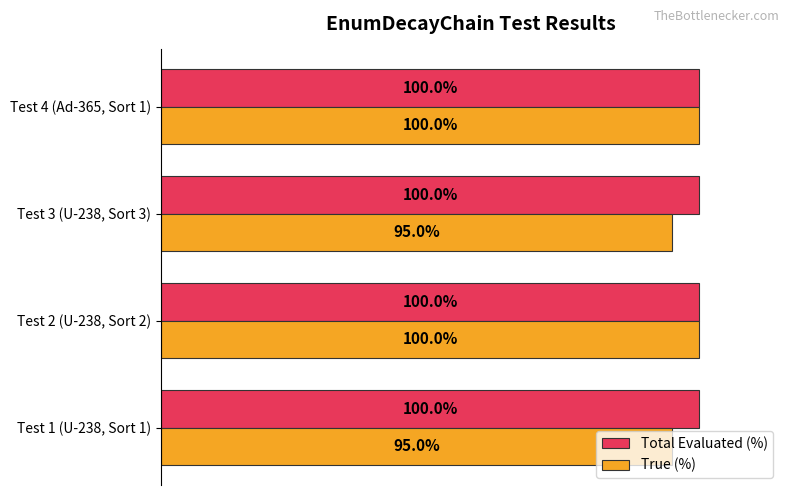

Which series has the largest total across all categories?

Total Evaluated (%)